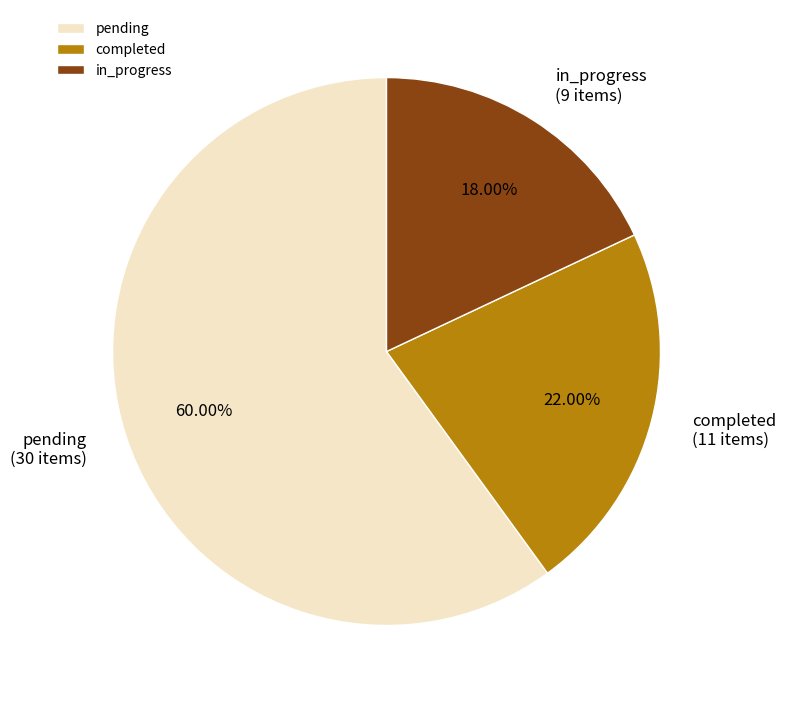

How many slices are in this pie chart?

3